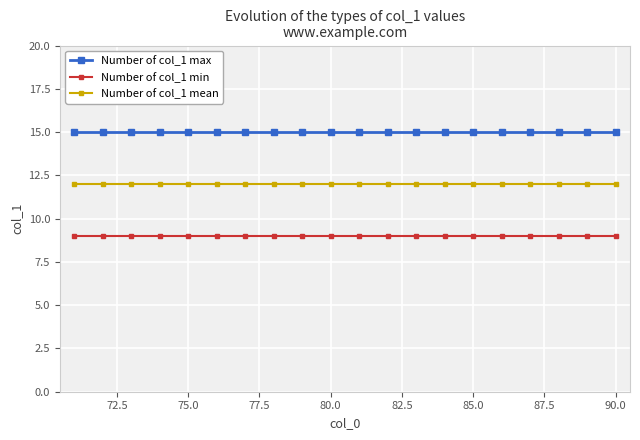

True or false: Number of col_1 min and Number of col_1 mean intersect in this chart.

False